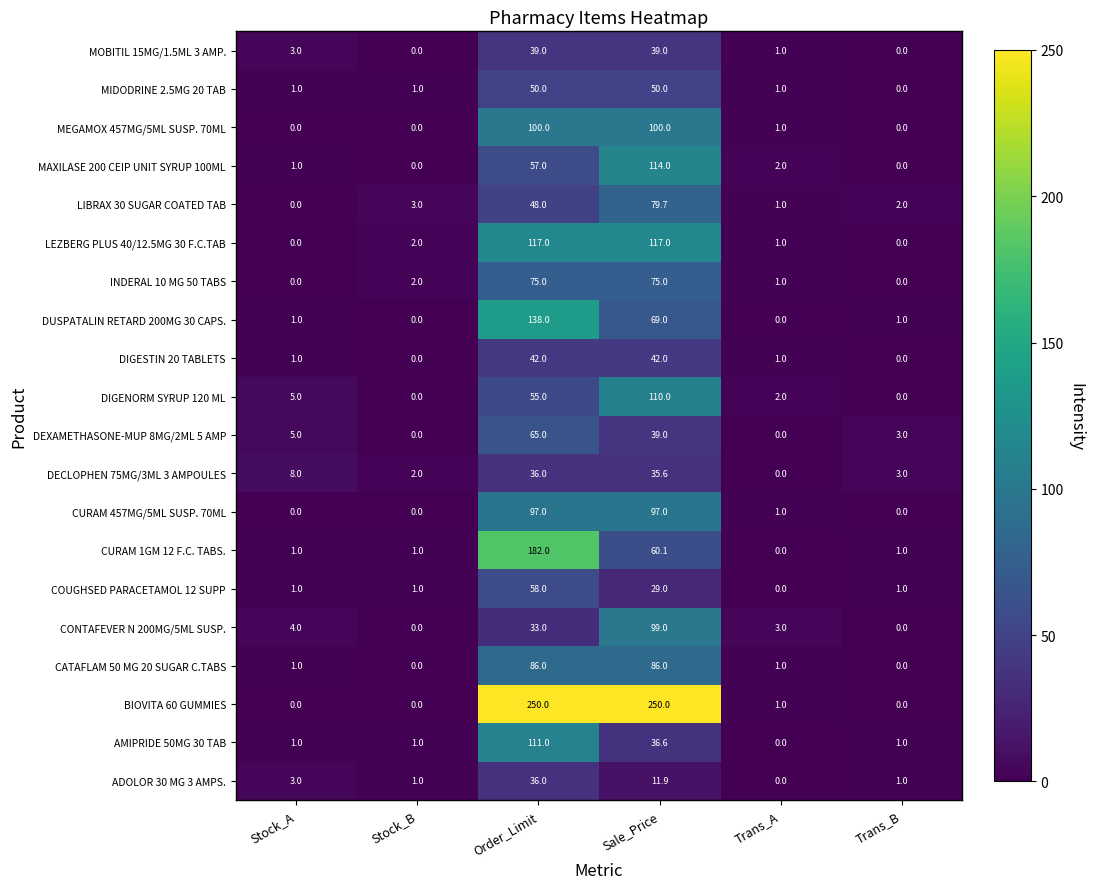

The LIBRAX 30 SUGAR COATED TAB series shows 3.0 at Stock_B. True or false?

True